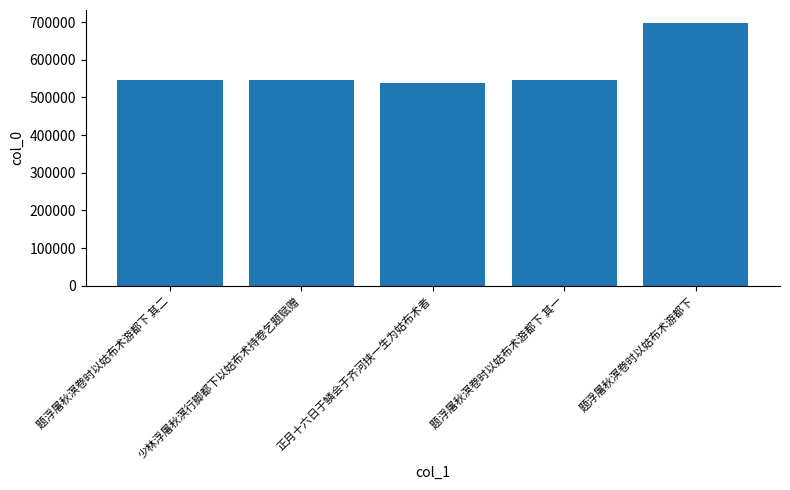

What is the ratio of the value at 题浮屠秋溟卷时以姑布术游都下 其二 to the value at 少林浮屠秋溟行脚都下以姑布术持卷乞题赋赠?

1.0